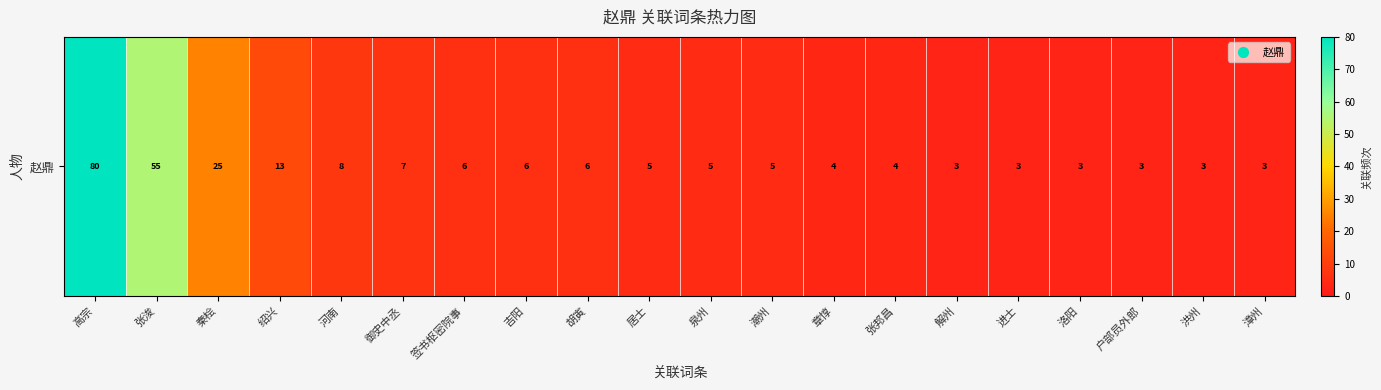

What is the difference between the maximum and minimum values?

77